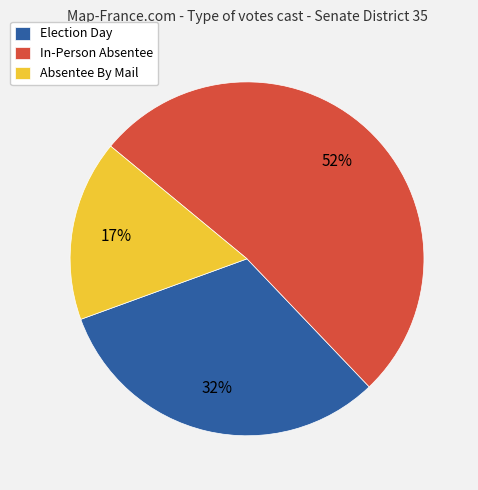

Do In-Person Absentee and Election Day together represent more than half of the pie?

Yes